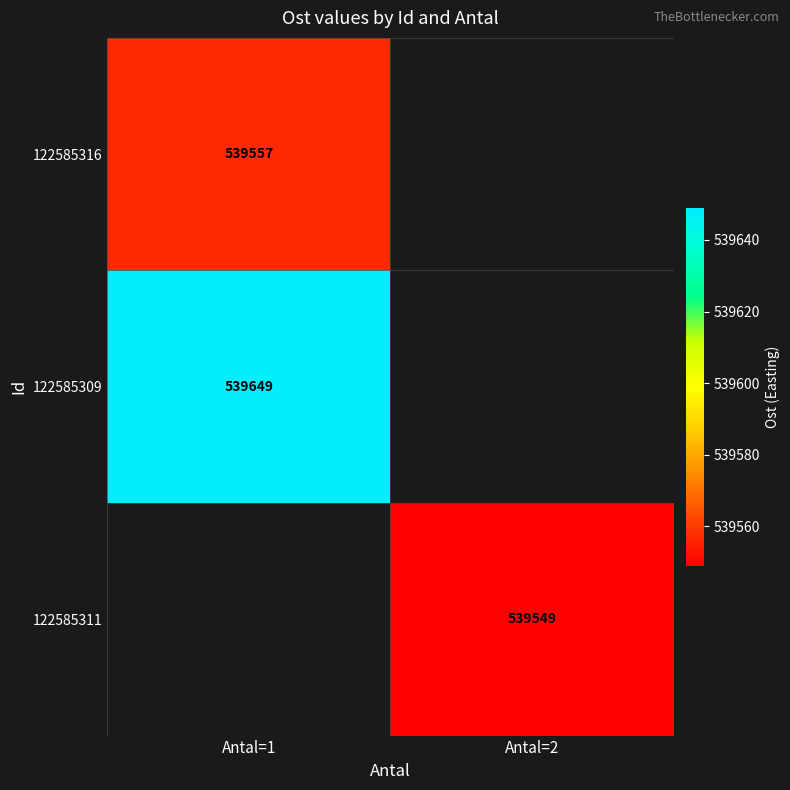

Is it true that 122585311 equals 775966 at Antal=2?

False